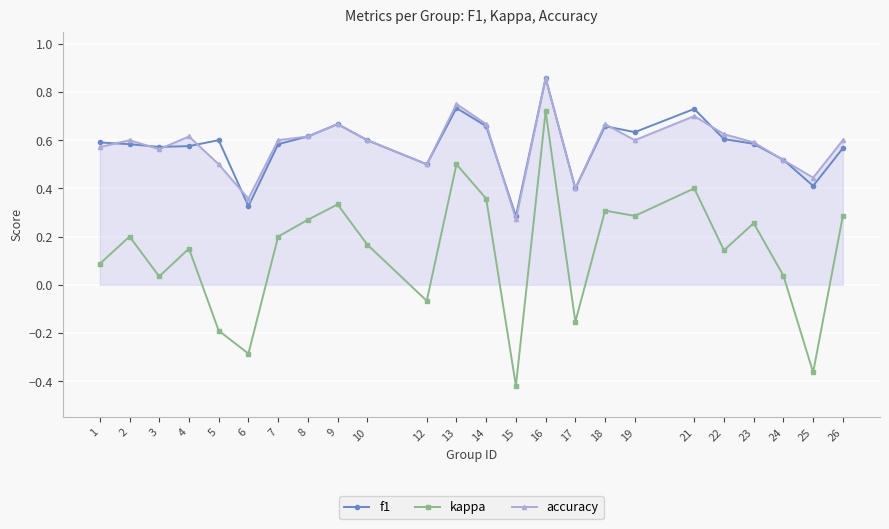

True or false: f1 and kappa intersect in this chart.

False